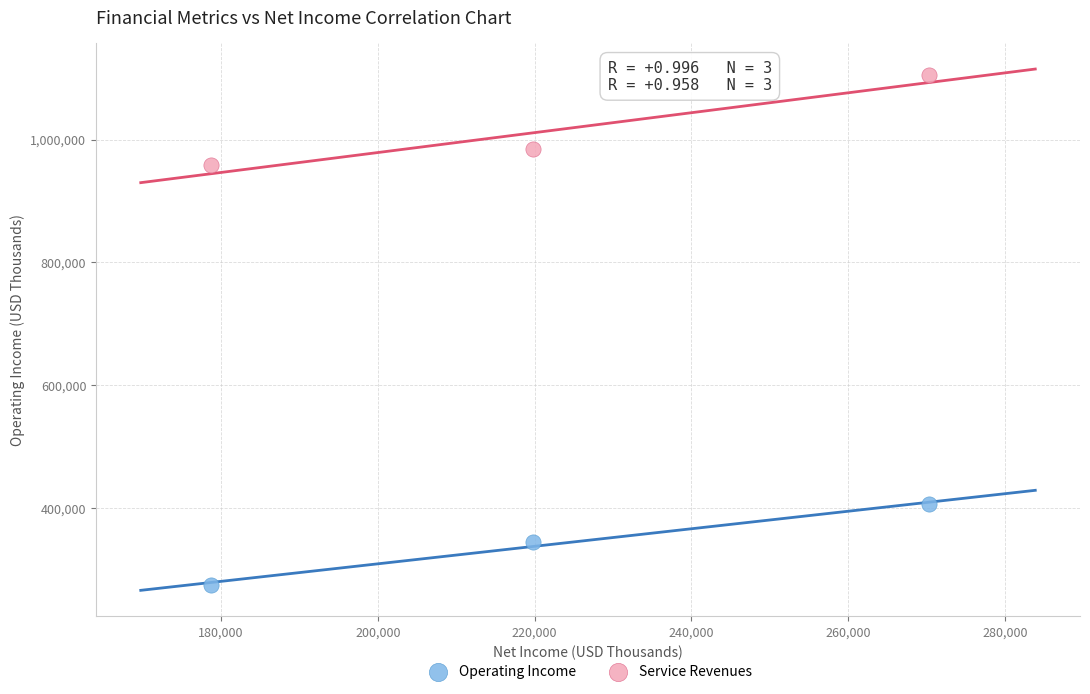

Which series has the largest Y range (max minus min)?

Service Revenues